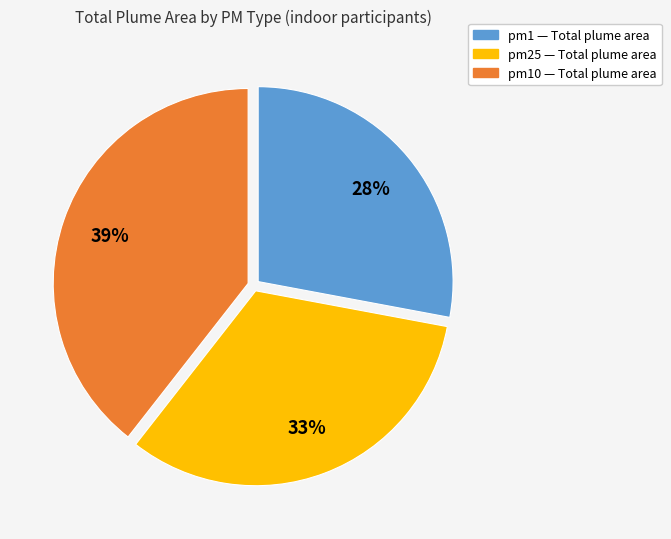

Is there any slice that represents more than half of the pie?

No